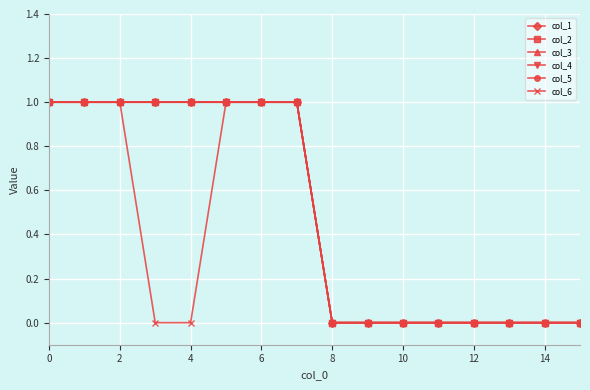

How many lines are shown in the chart?

6